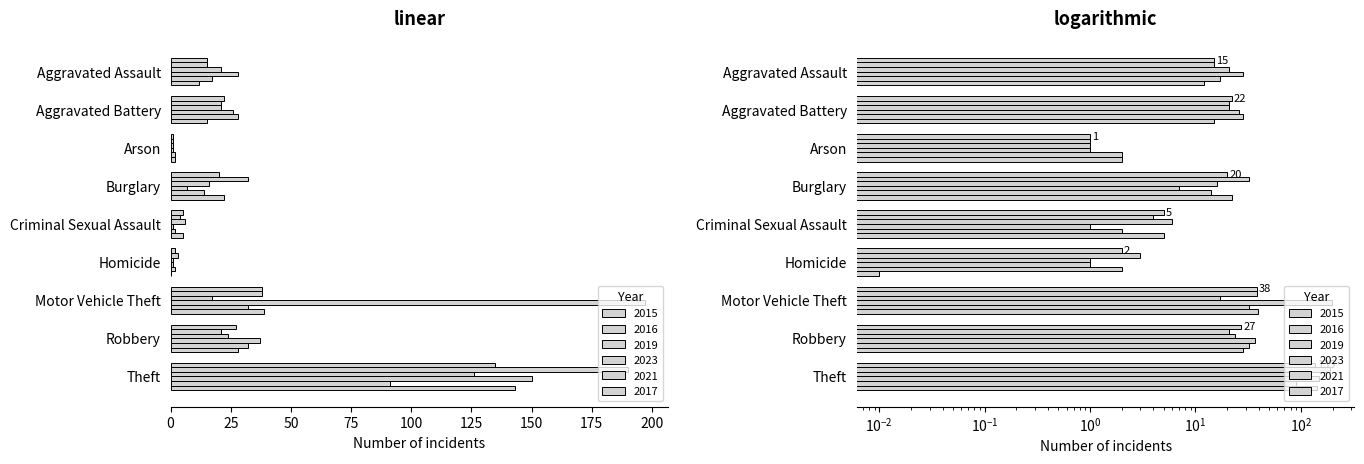

At Burglary, list the series in order from smallest to largest.

2023, 2021, 2019, 2015, 2017, 2016